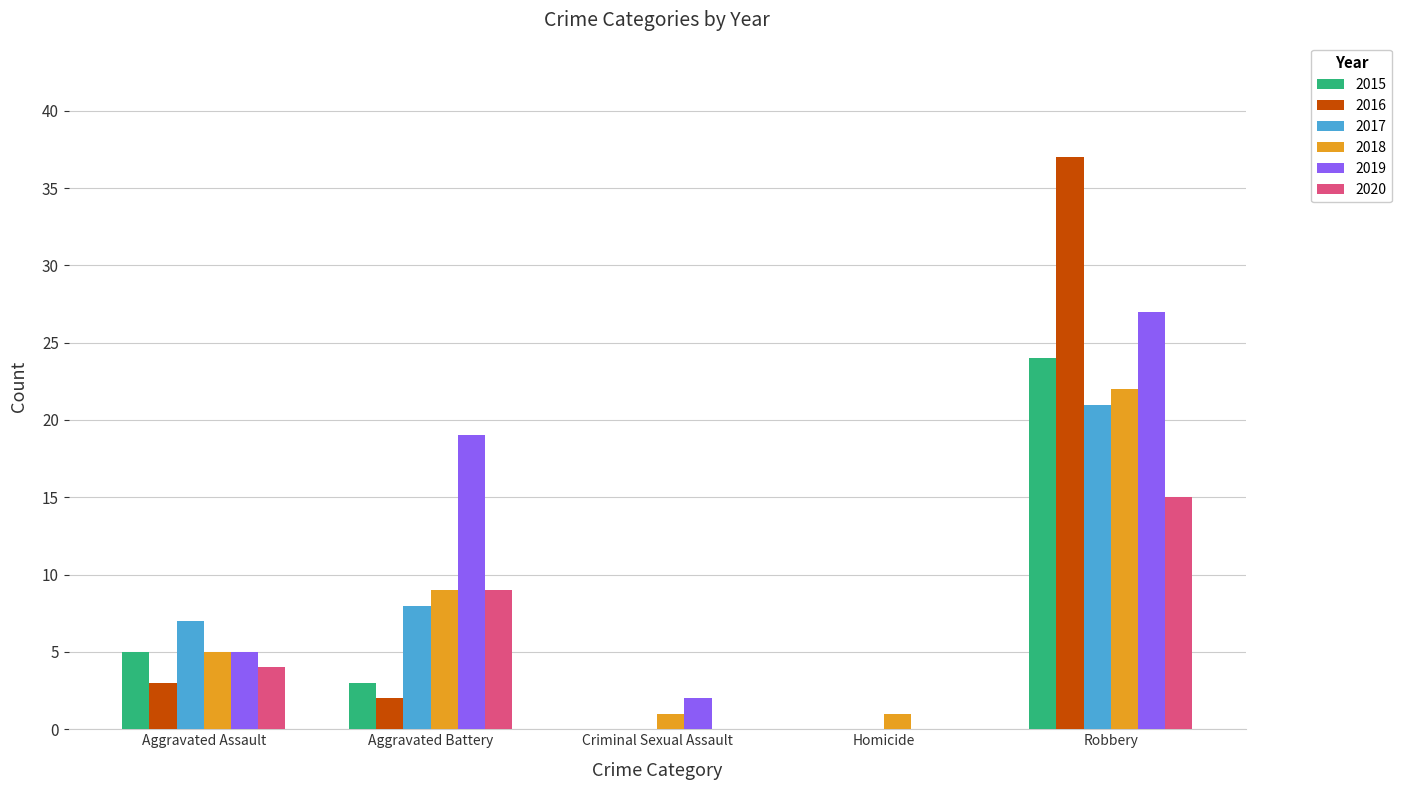

The value of 2019 at Criminal Sexual Assault is 2. True or false?

True